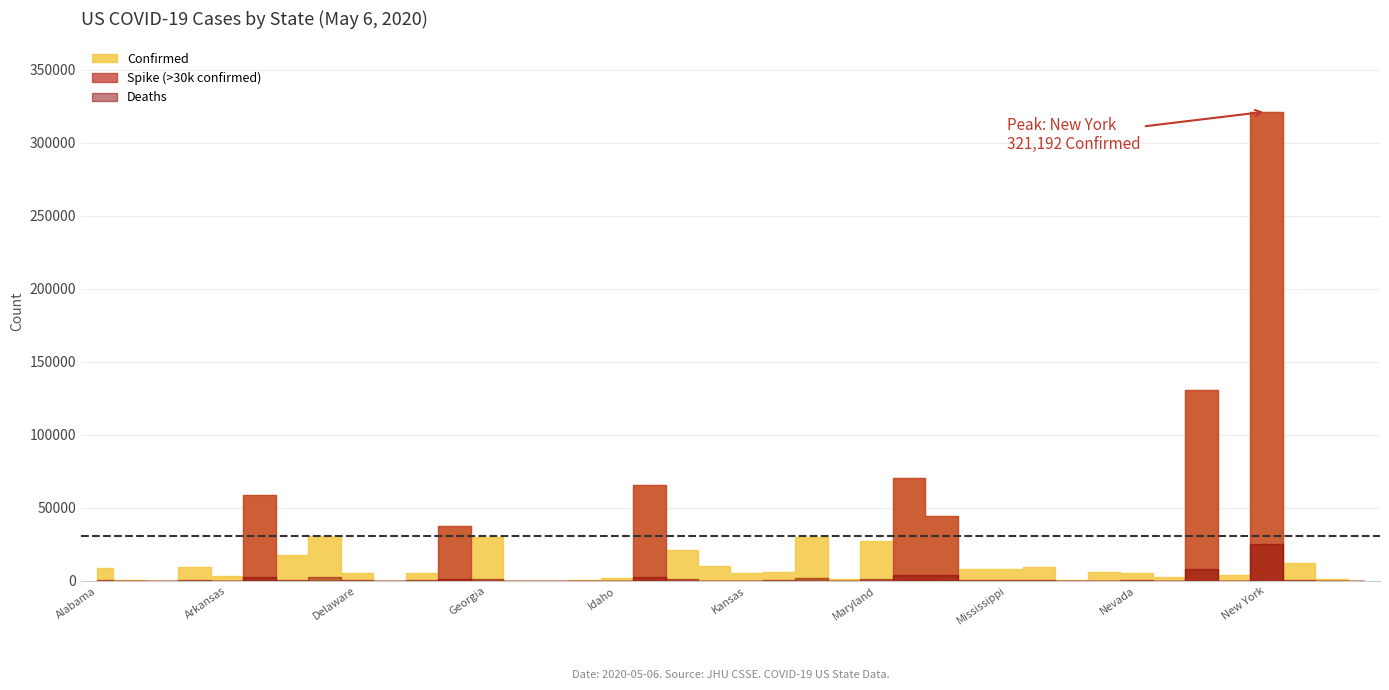

Which has a higher value, Nebraska or Massachusetts?

Massachusetts